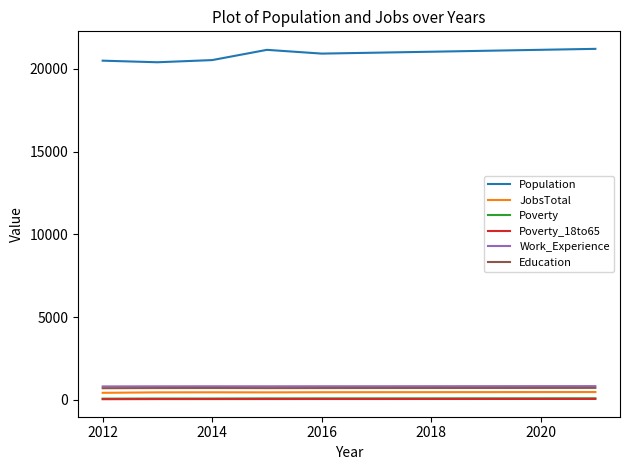

True or false: Population and Poverty_18to65 intersect in this chart.

False